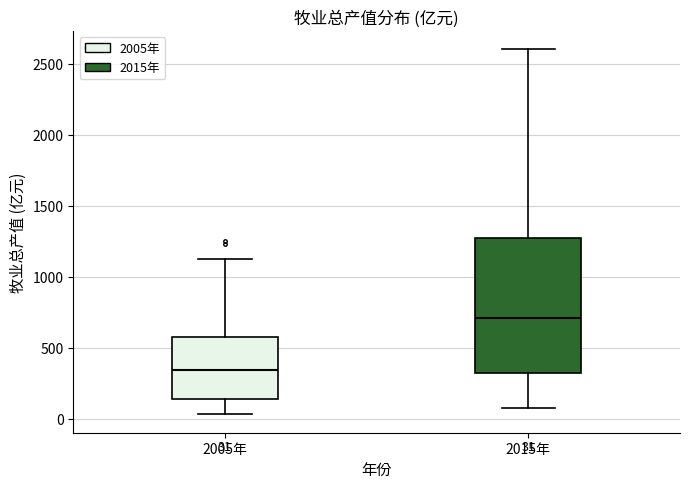

Which box is the tallest, from its lower edge to its upper edge?

2015年